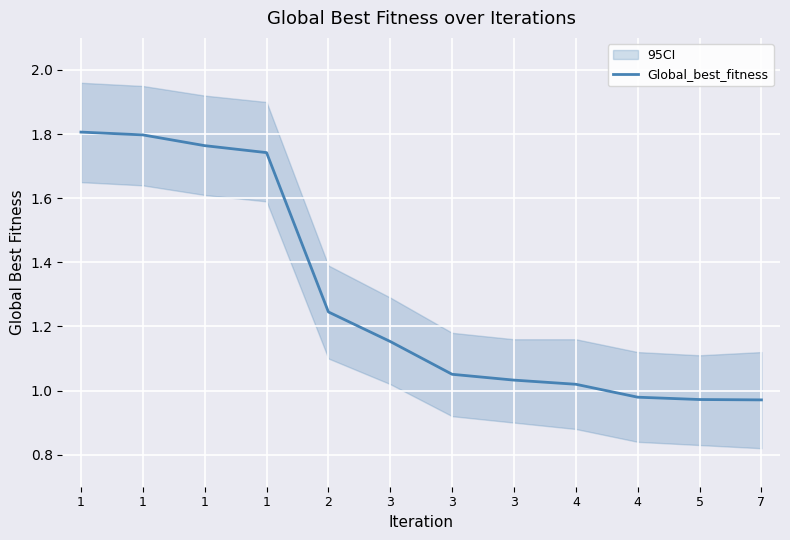

What is the sum of all values?

15.5